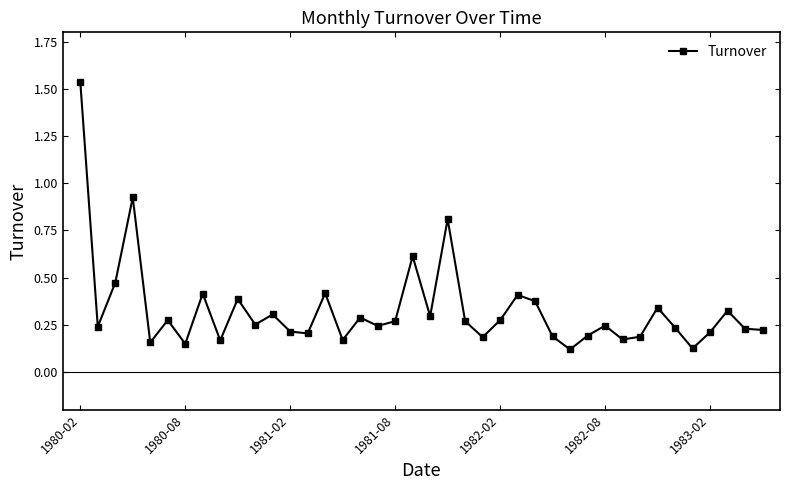

What is the difference between the maximum and minimum values?

1.4